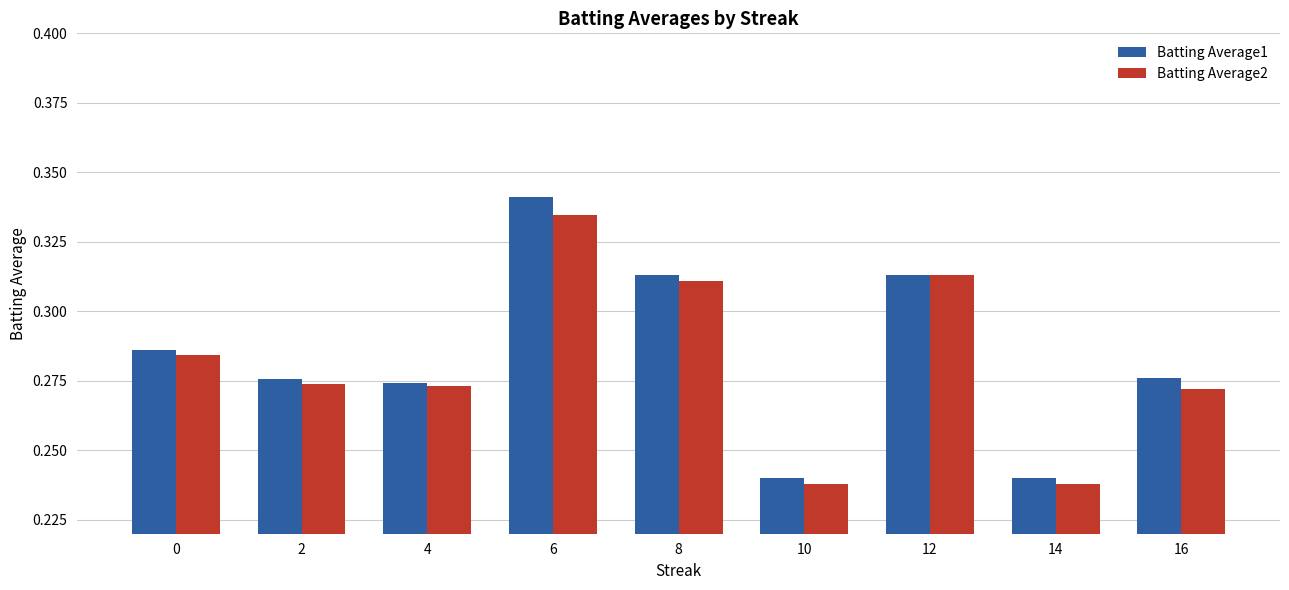

Is the value of Batting Average2 at 10 greater than the value of Batting Average1 at 14?

No